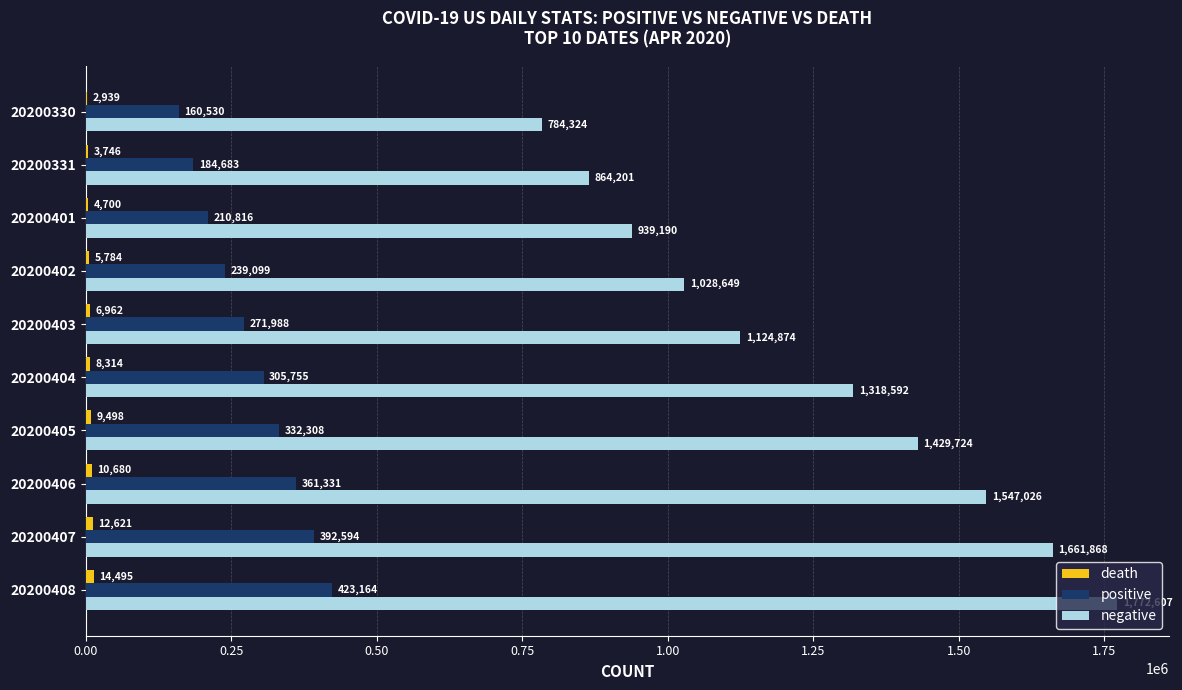

What is the total value across all series at 20200401?

1154706